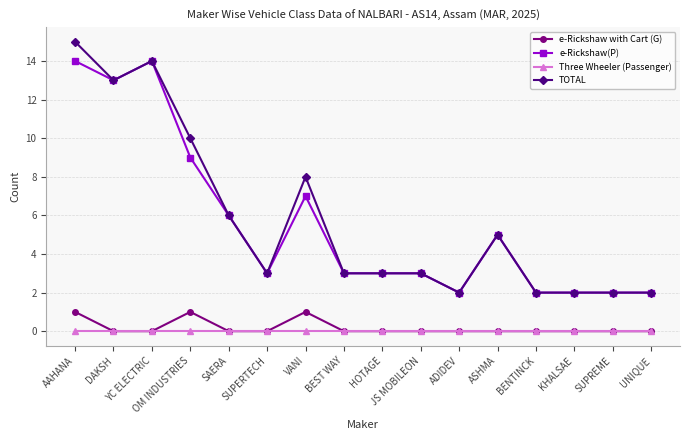

True or false: TOTAL has more than 1 points higher than both neighbors.

True